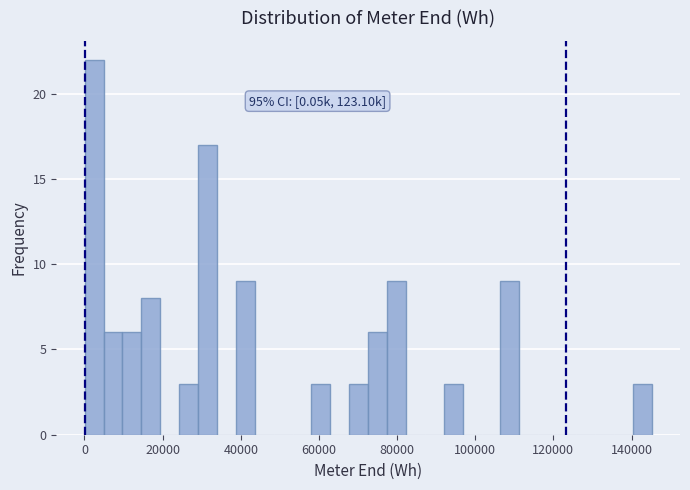

Read against the x-axis, roughly where is the centre of the tallest bar?

2000